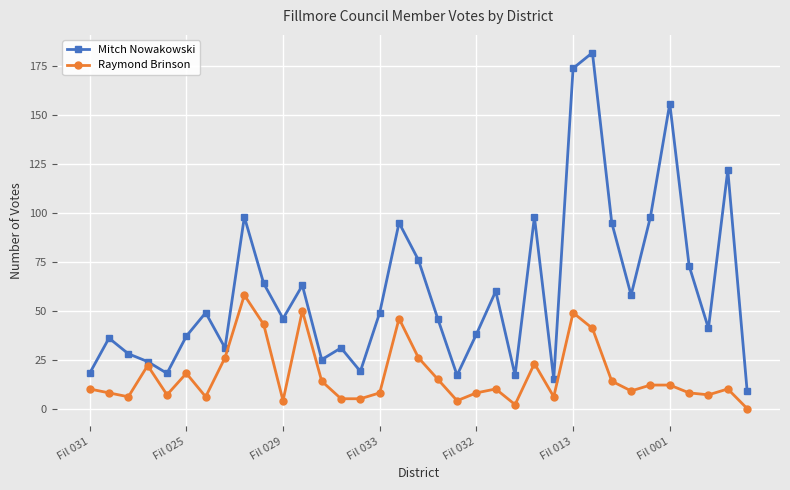

Which series has the largest range (max minus min)?

Mitch Nowakowski